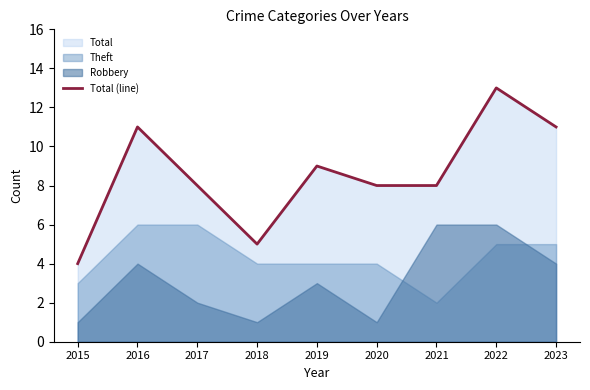

Reading left to right, list all the values displayed in this chart.

2015=4	2016=11	2017=8	2018=5	2019=9	2020=8	2021=8	2022=13	2023=11